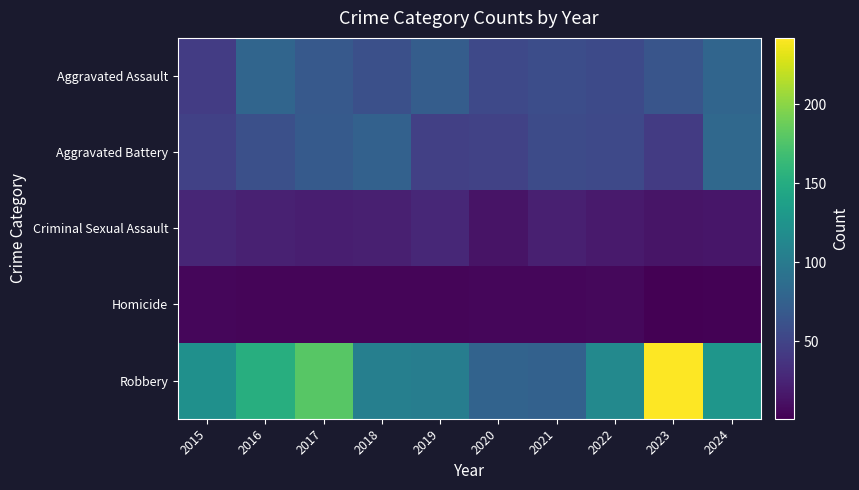

At how many categories does at least one series exceed 136?

3